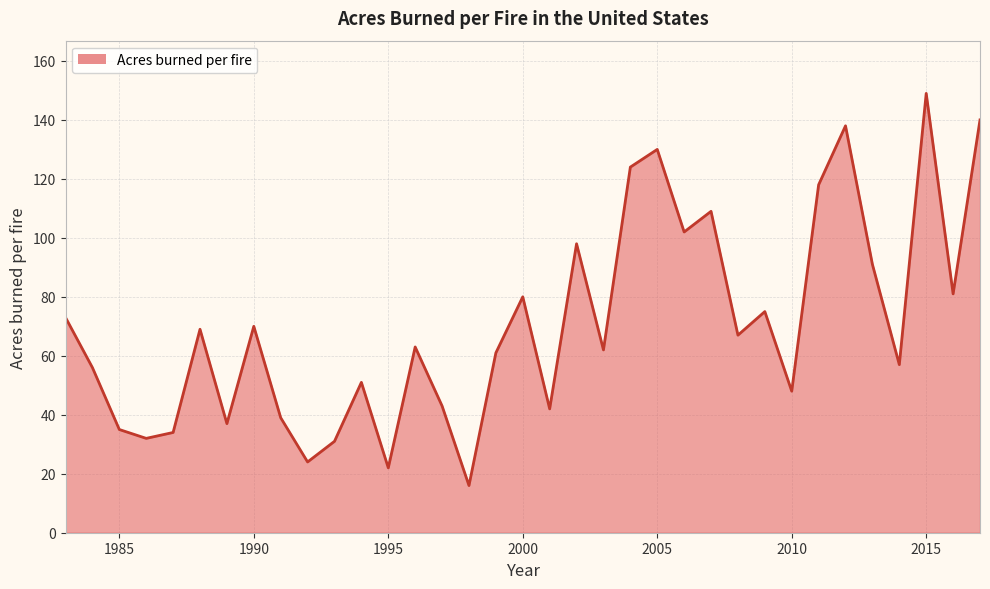

What is the smallest value displayed?

16